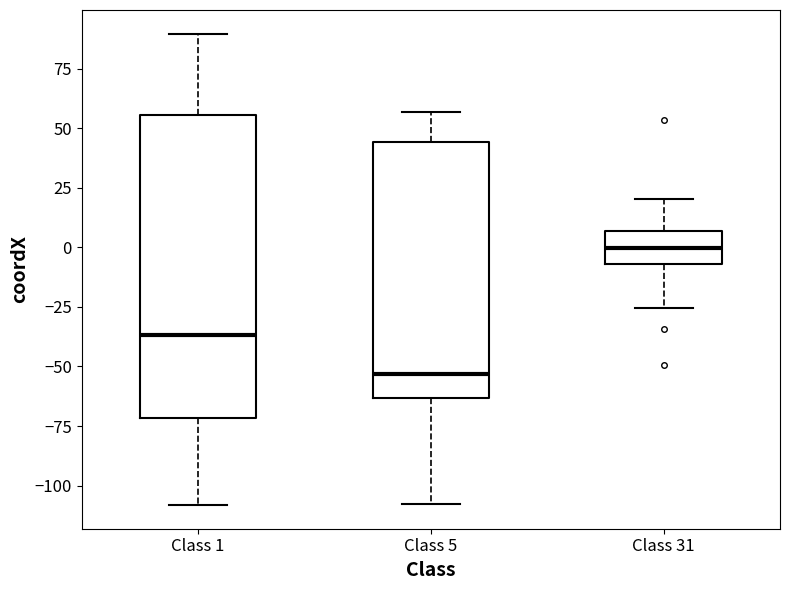

Reading left to right, transcribe this box plot: for each box, give where its median line is, the range the box spans, and where its two whiskers end, as read against the y-axis. The values are not printed on the chart, so give them approximately, as read against the axis.

Class 1: median -35, box -70 to 55, whiskers -110 to 90
Class 5: median -55, box -65 to 45, whiskers -110 to 55
Class 31: median 0, box -5 to 5, whiskers -25 to 20